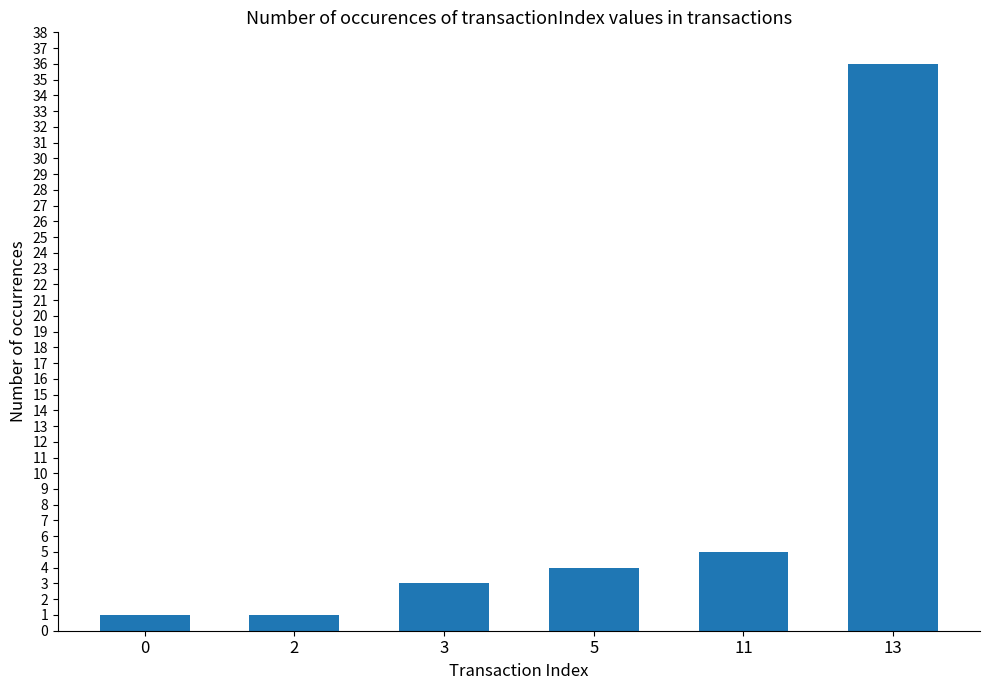

What is the smallest value displayed?

1